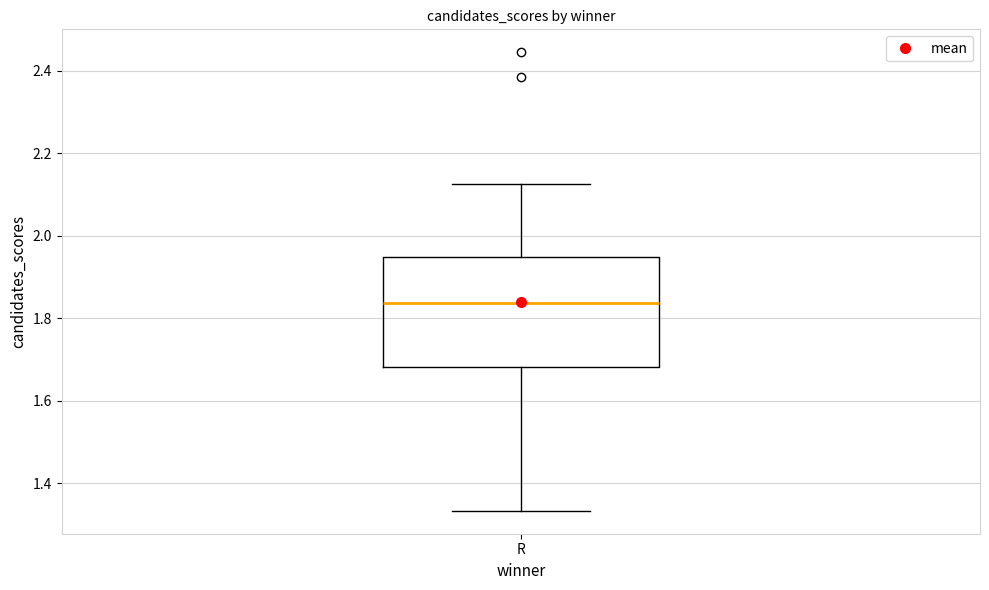

Transcribe this box plot: give where the median line is, the range the box spans, and where the two whiskers end, as read against the y-axis. The values are not printed on the chart, so give them approximately, as read against the axis.

median 1.84, box 1.68 to 1.94, whiskers 1.34 to 2.12